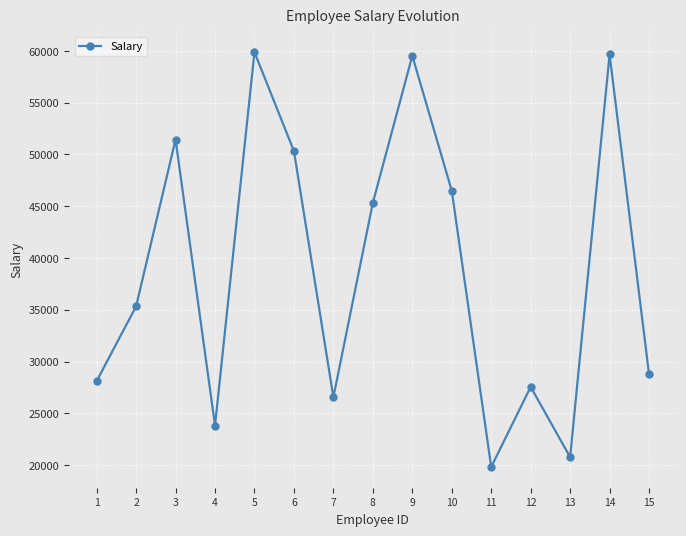

Which has a higher value, 4 or 3?

3